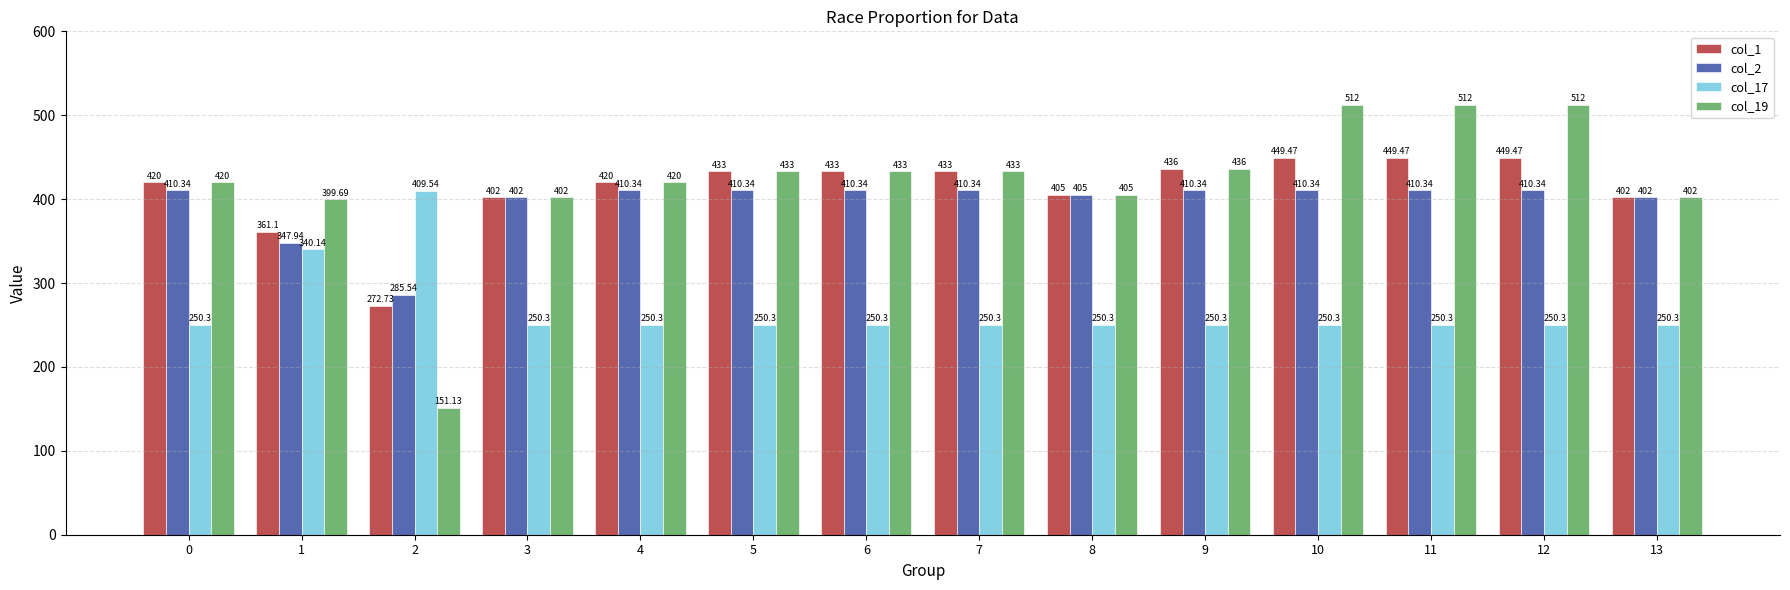

Is the value of col_19 at 13 greater than the value of col_2 at 1?

Yes